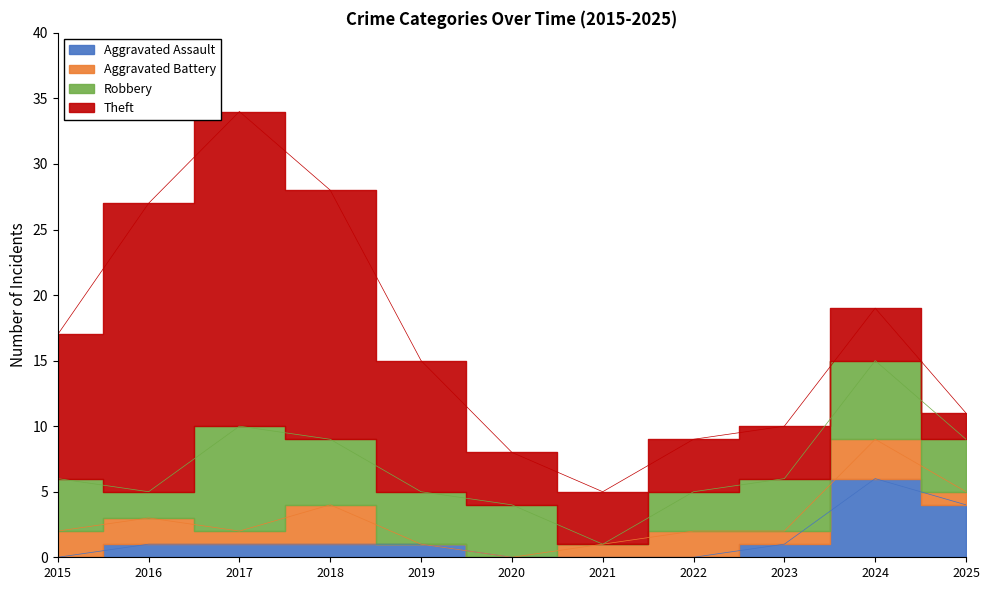

Where does the Aggravated Battery series first go above 1?

2015